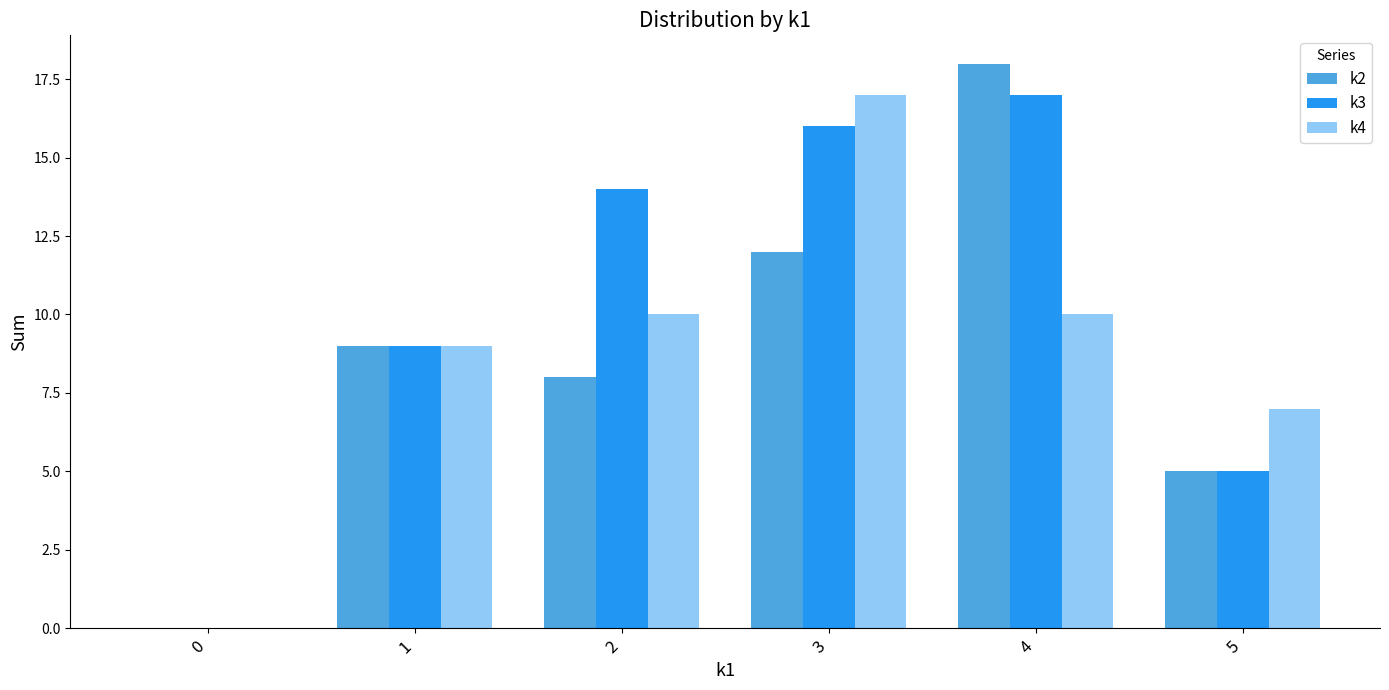

Reading left to right, list all the values displayed in this chart.

k2: 0	9	8	12	18	5
k3: 0	9	14	16	17	5
k4: 0	9	10	17	10	7